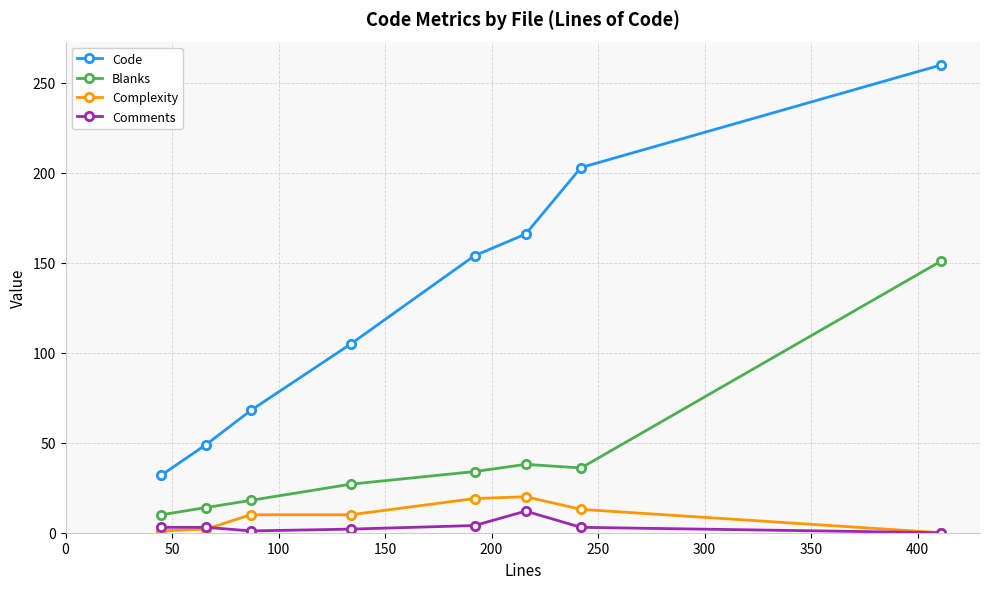

What is the greatest value displayed?

260